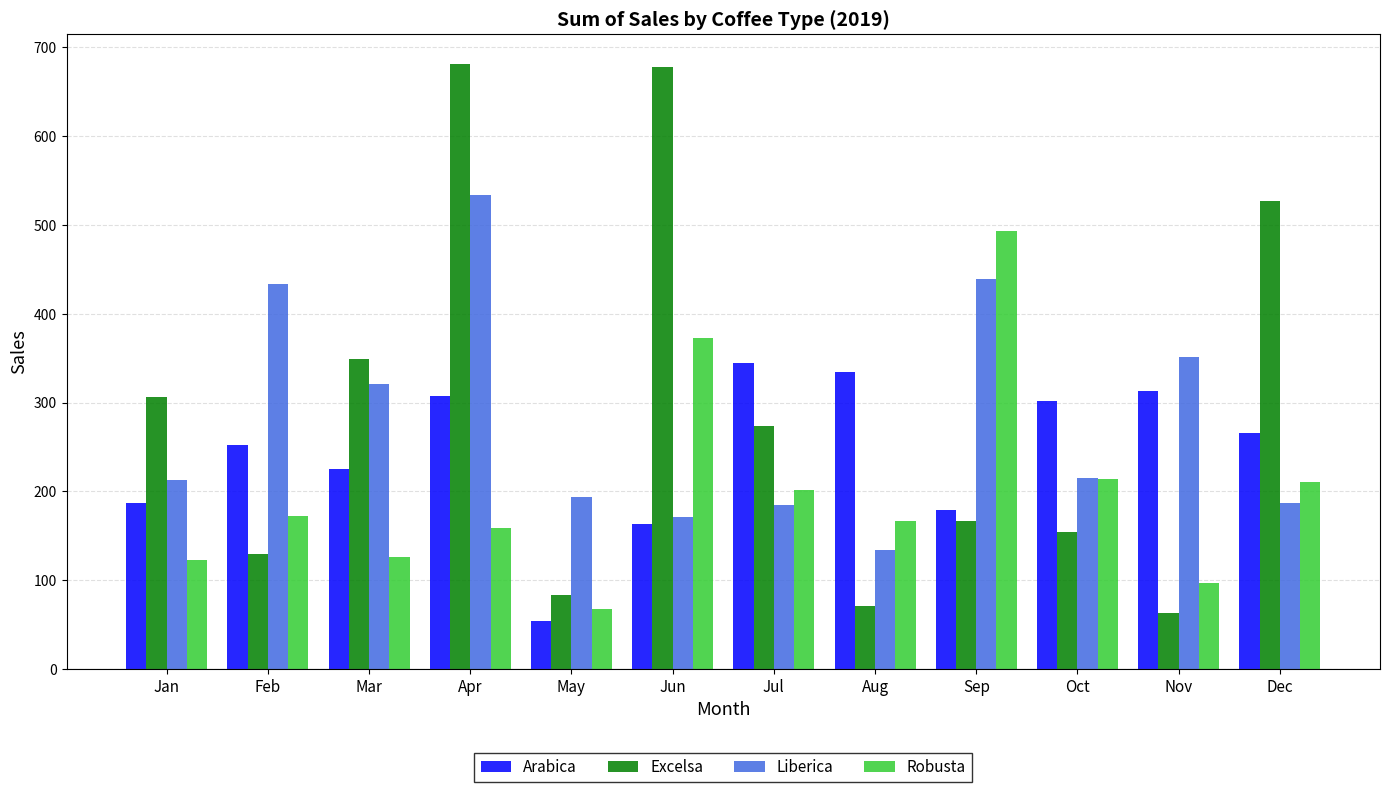

Between May and Nov, which series saw the biggest shift?

Arabica